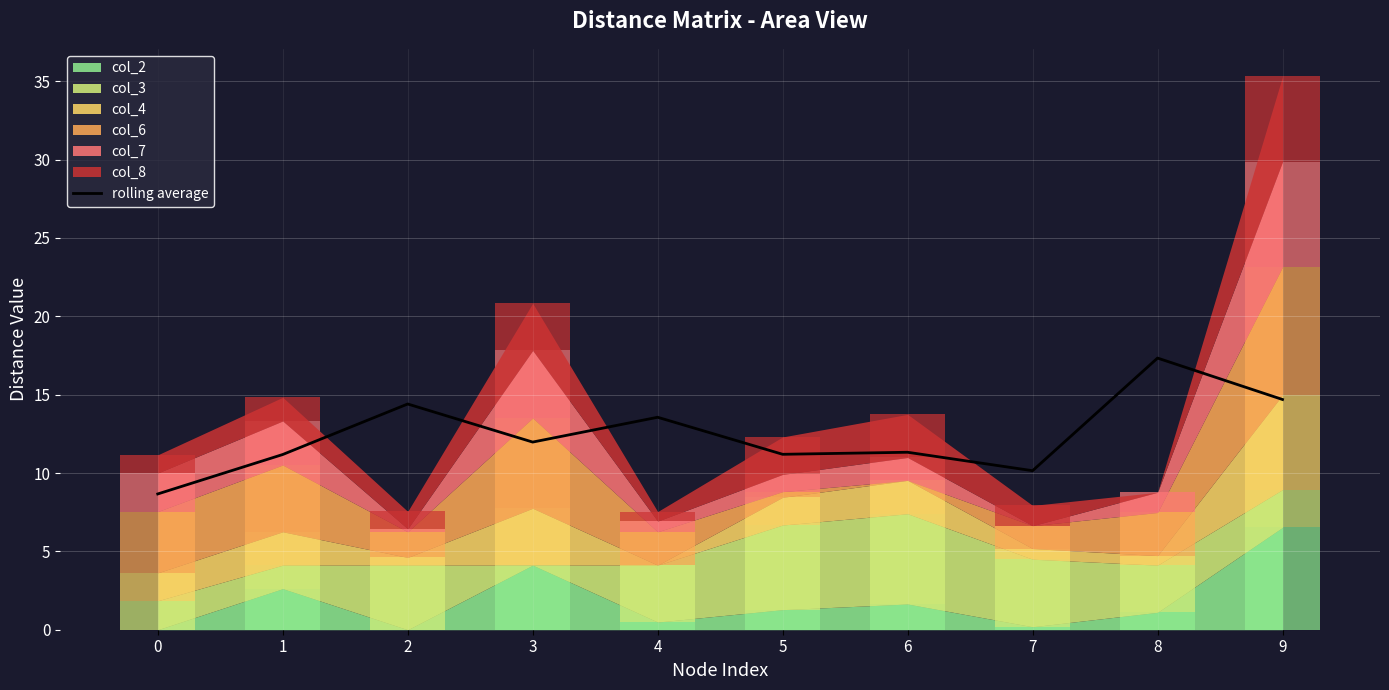

The value at 3 is 4.3. True or false?

False